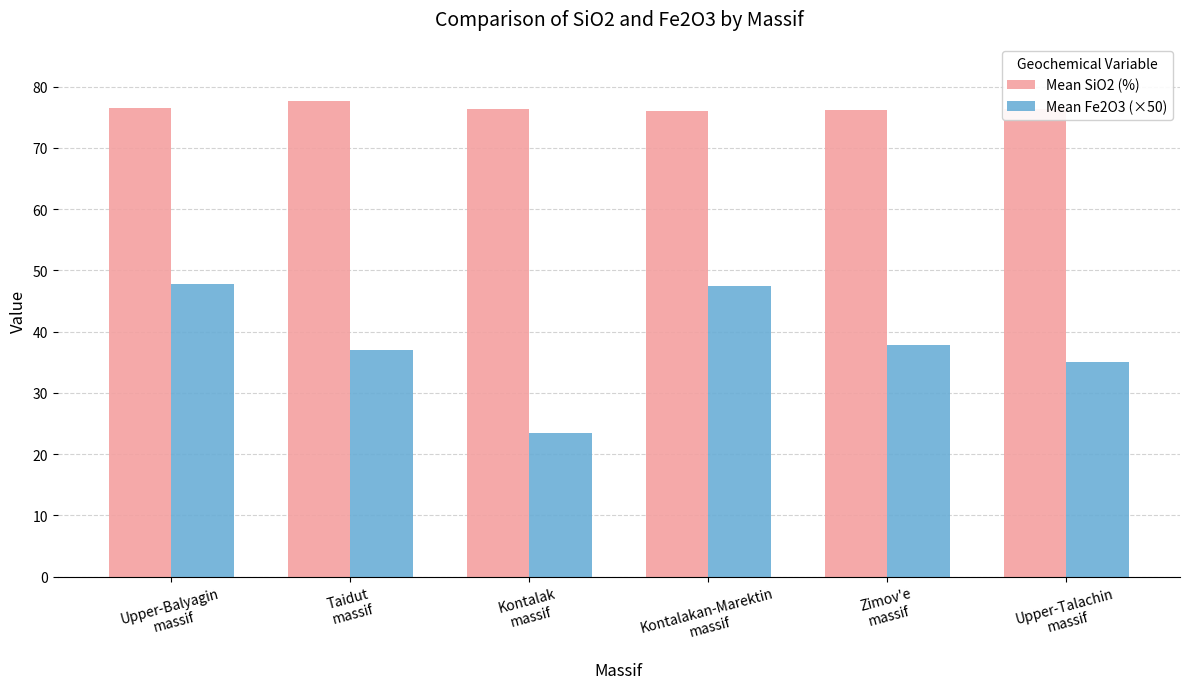

What is the greatest value displayed?

77.6